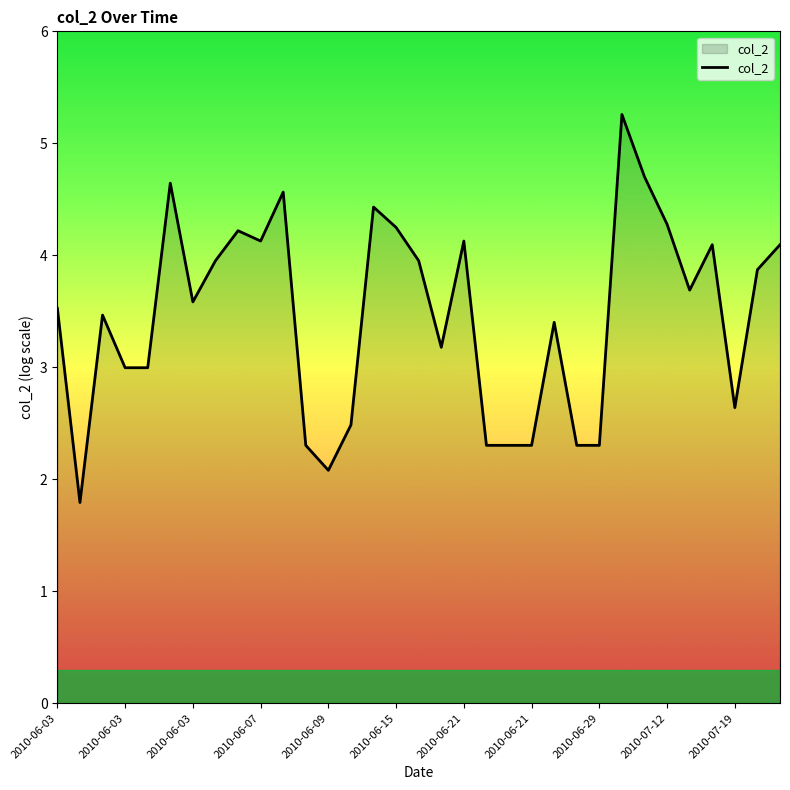

What is the maximum value shown in the chart?

5.3